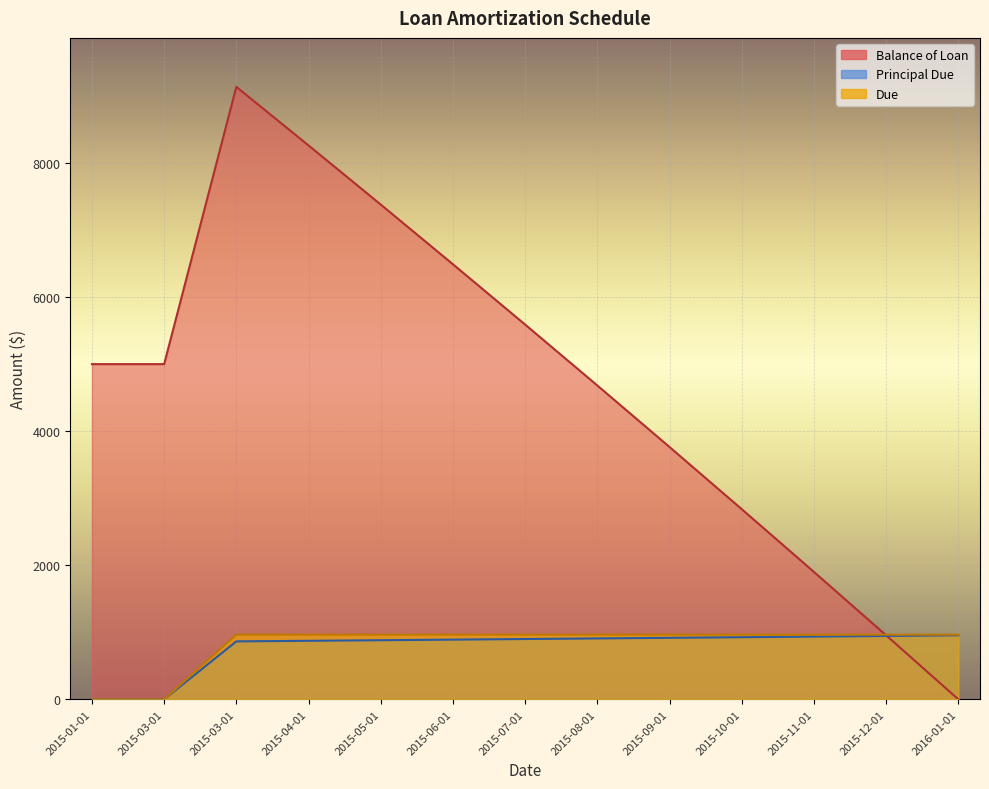

Is the value of Principal Due at 2016-01-01 greater than the value of Due at 2015-03-01?

Yes